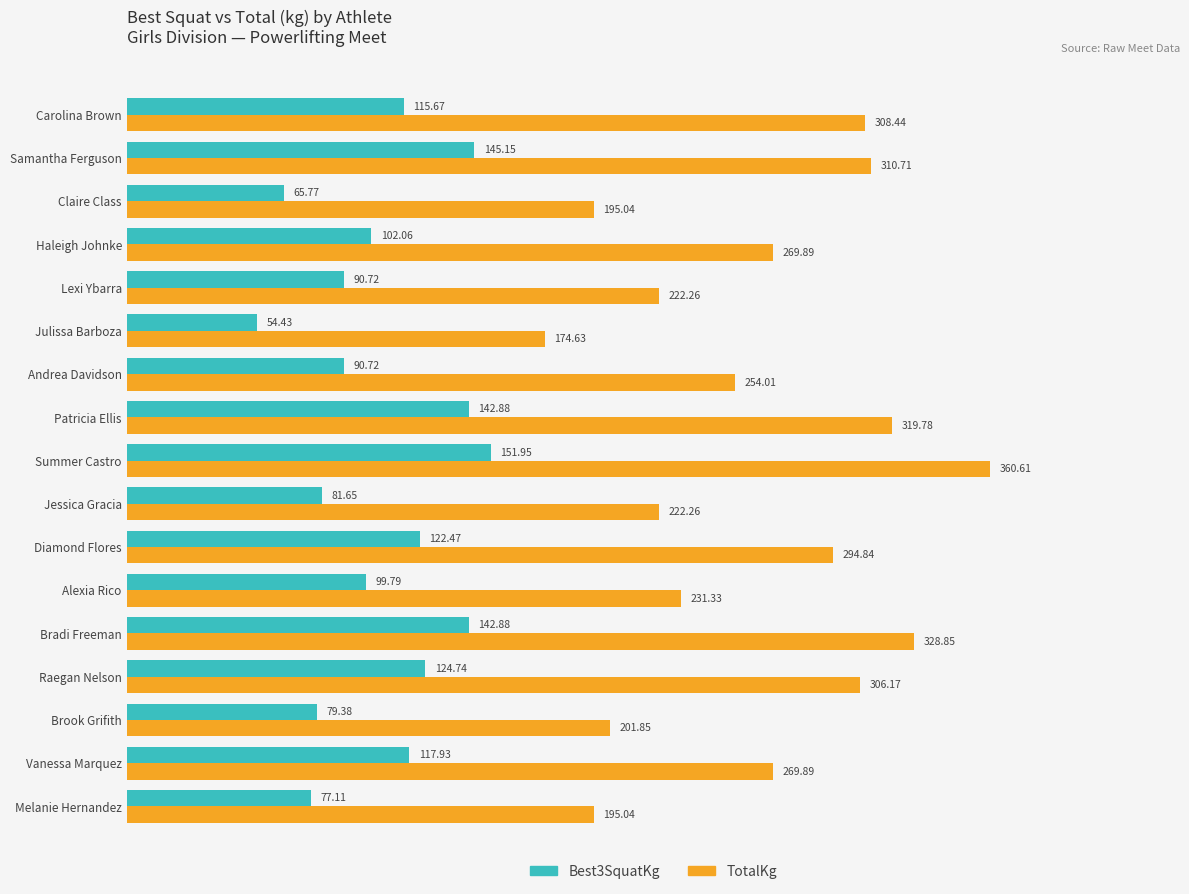

At which label is Best3SquatKg closest to 103?

Haleigh Johnke